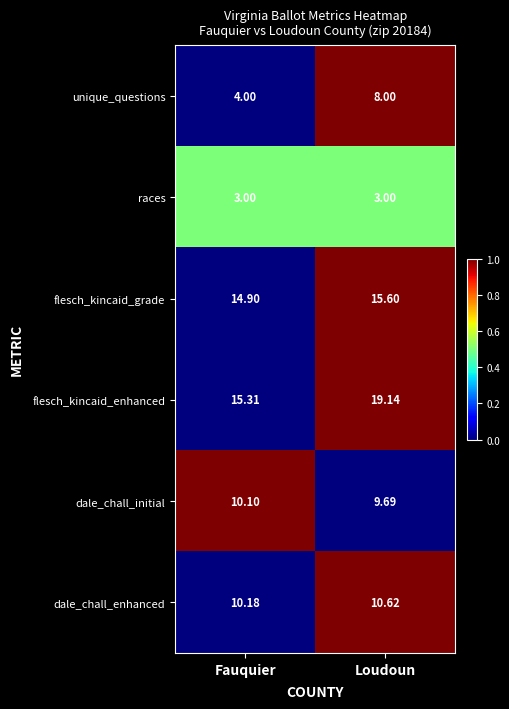

Between Fauquier and Loudoun, which series saw the biggest shift?

unique_questions